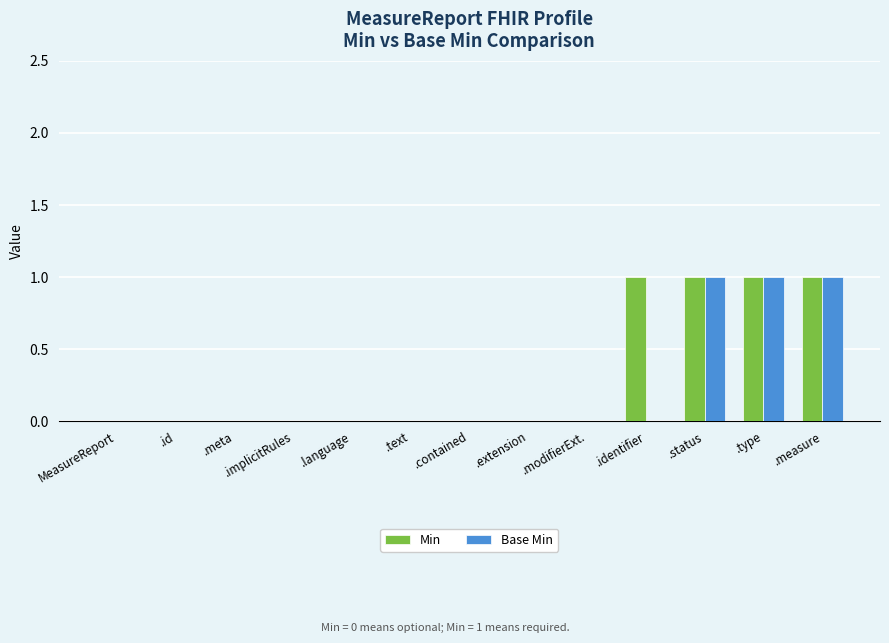

How many data points does each series have?

13